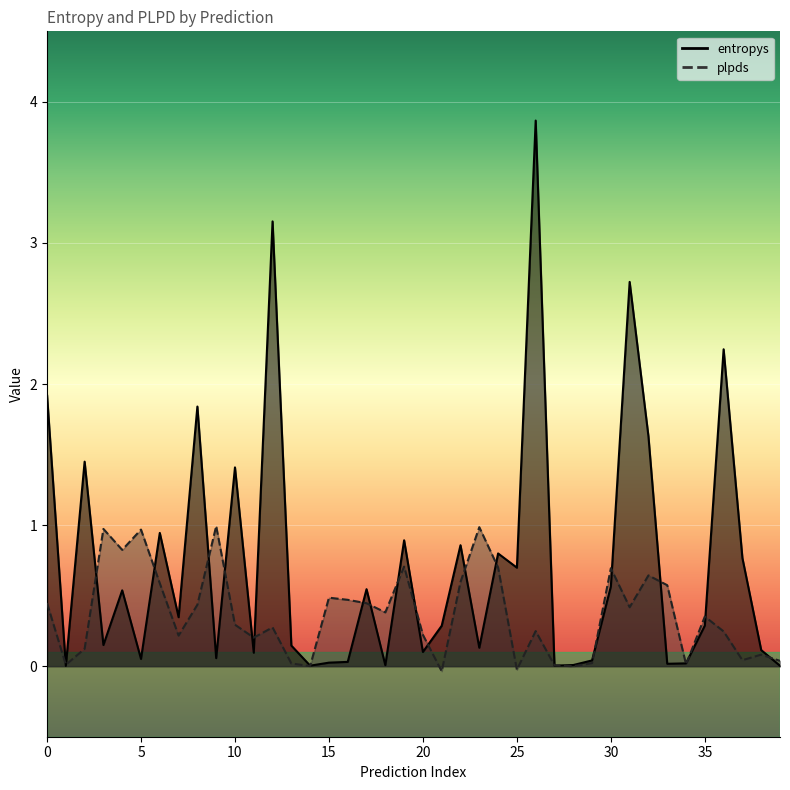

Which series ends up on top after the final intersection of entropys and plpds?

plpds